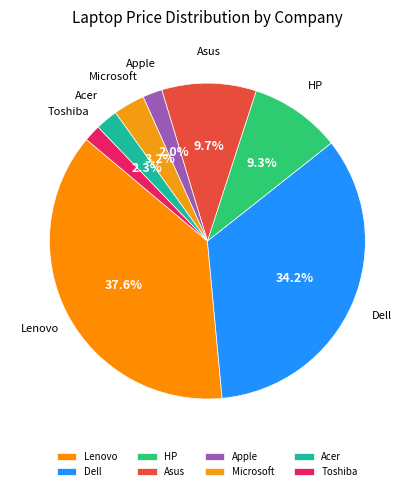

Count the number of slices in the pie.

8